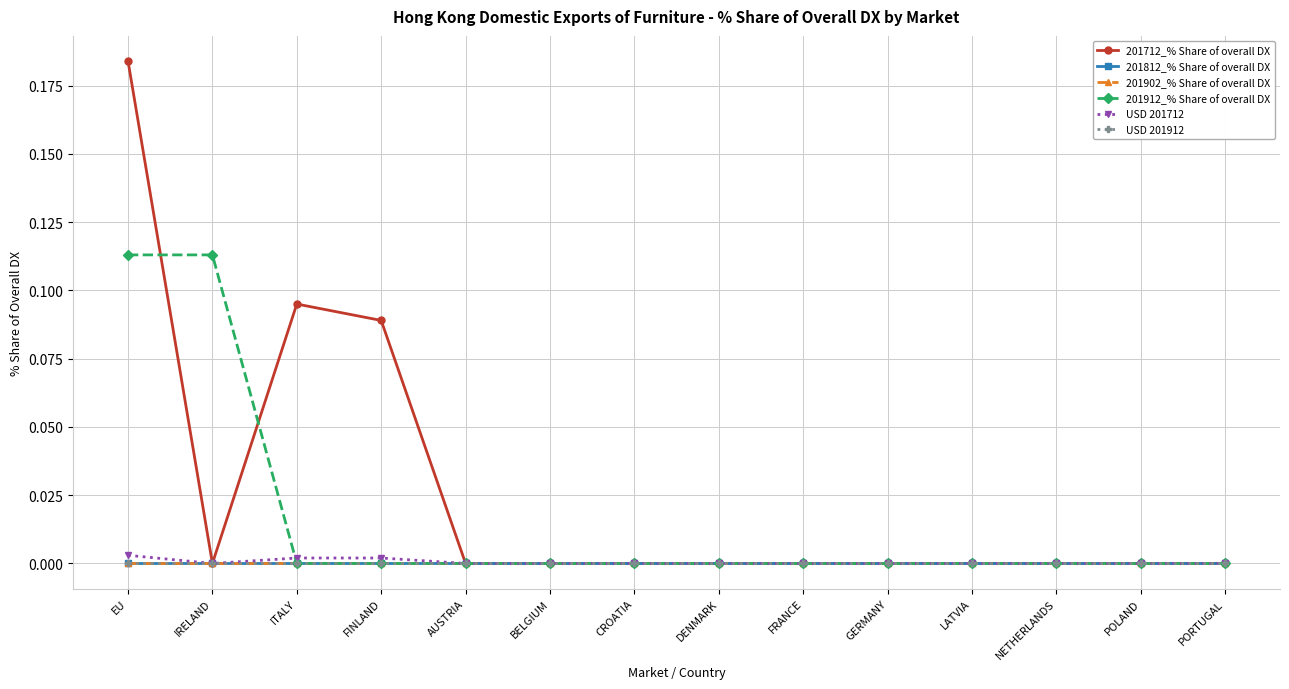

At how many categories does at least one series exceed 0?

4